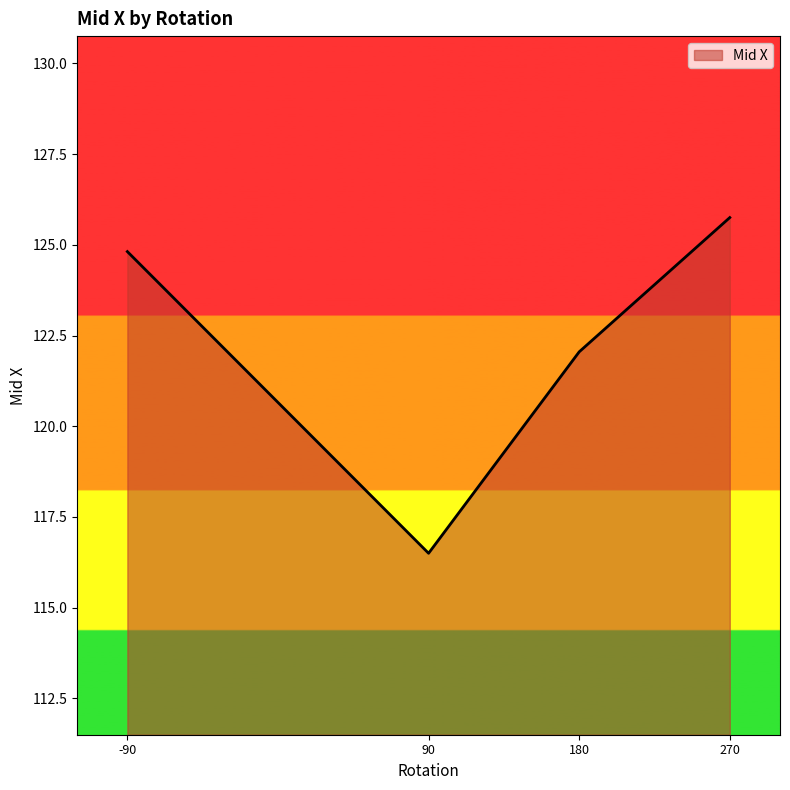

Read the value at 90.

116.5